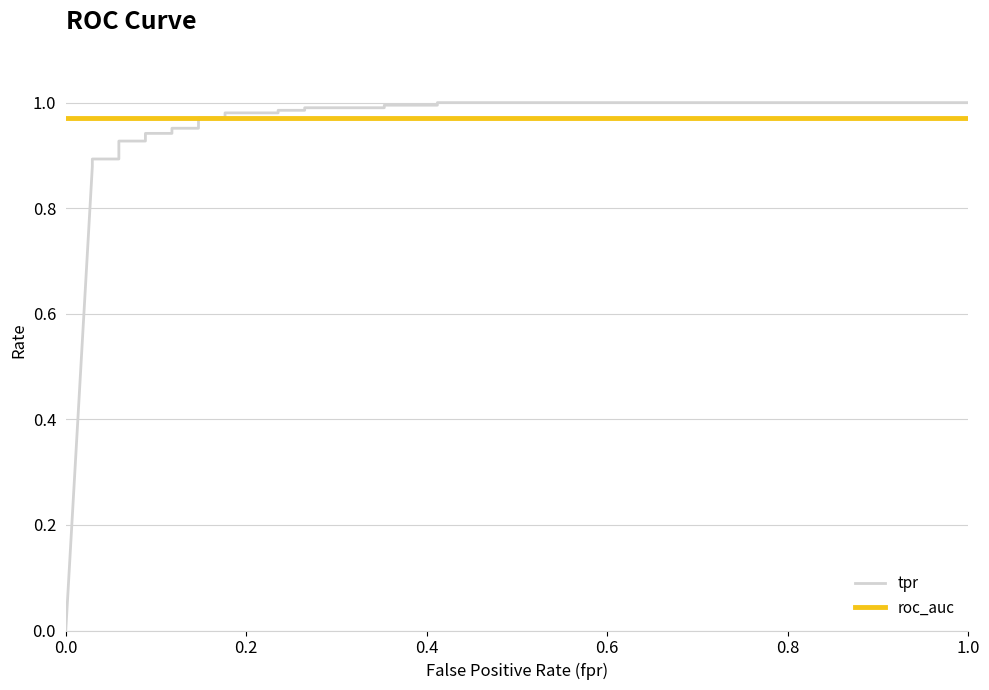

Which series has the largest total across all categories?

roc_auc